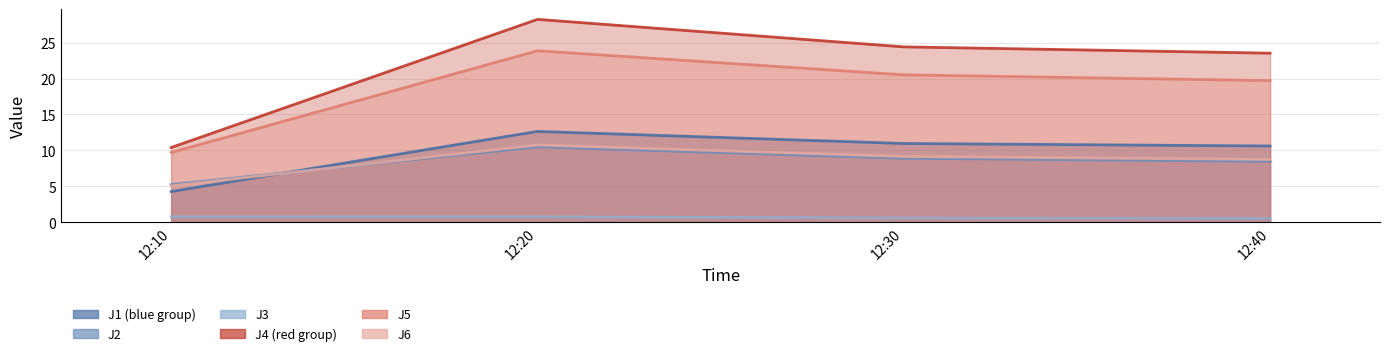

How many J3 values are between 0 and 1?

4